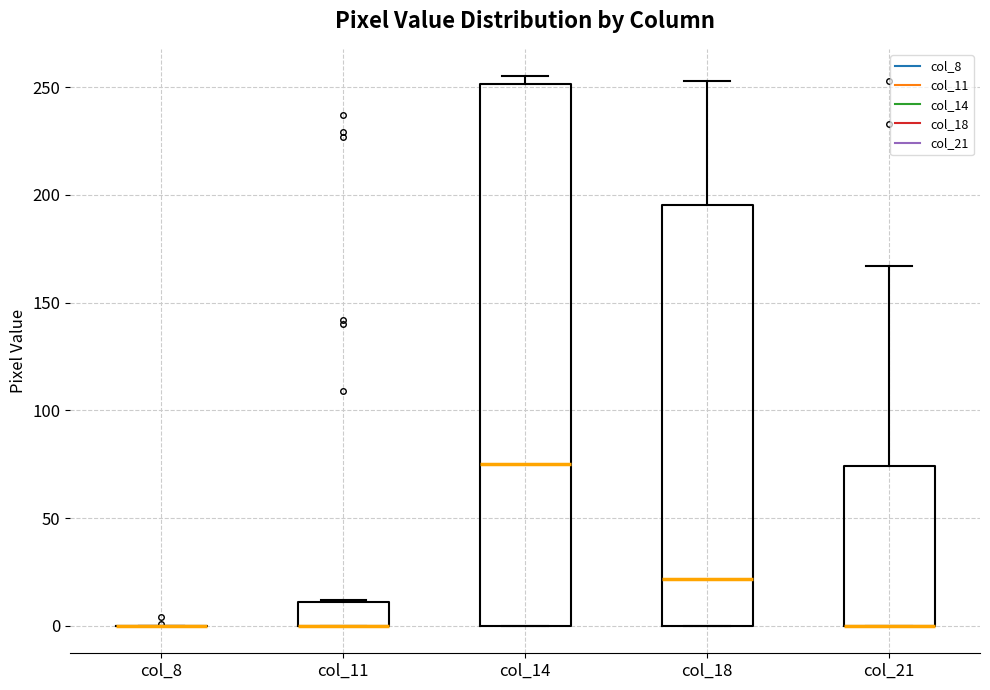

Where is the upper edge of the box for col_21 on the y-axis? The values are not printed on the chart, so give them approximately, as read against the axis.

75